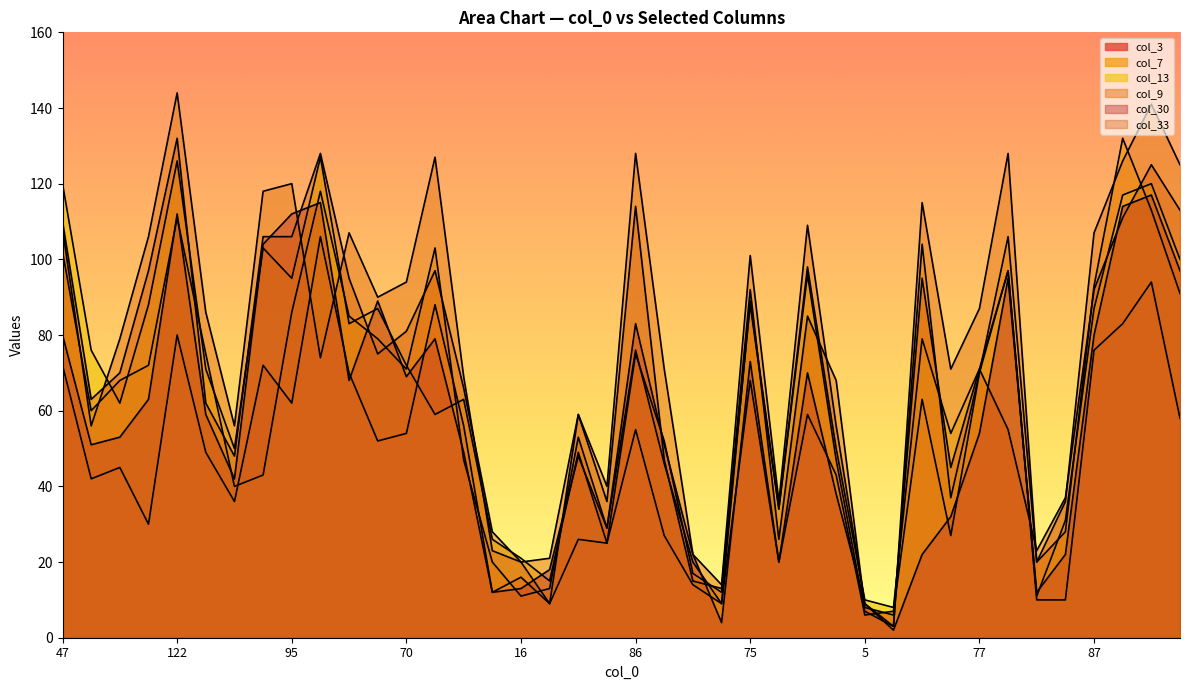

Reading left to right, extract all data points from this chart.

col_3: 72	42	45	30	80	49	36	72	62	106	70	52	54	88	56	12	16	9	26	25	55	27	14	9	68	20	59	43	6	7	63	27	70	97	10	10	76	83	94	58
col_7: 102	60	68	72	111	75	40	43	86	118	85	79	71	103	47	20	11	13	53	29	76	46	20	9	89	34	96	47	7	3	104	37	70	106	20	28	93	132	113	91
col_13: 120	76	62	88	126	71	50	103	95	127	83	87	72	59	63	26	21	15	49	25	75	52	17	12	88	34	98	50	10	8	79	54	71	97	11	31	87	117	120	100
col_9: 108	56	79	106	144	86	56	118	120	74	107	90	94	127	69	23	20	21	59	40	128	71	22	14	101	36	109	56	9	3	115	71	87	128	20	36	107	126	141	125
col_30: 80	51	53	63	112	59	42	104	112	115	68	89	69	79	49	12	13	18	48	29	83	51	22	4	73	20	70	38	9	2	22	32	54	95	12	22	80	114	117	97
col_33: 110	63	70	97	132	62	48	106	106	128	95	75	81	97	66	28	20	9	59	36	114	47	15	13	92	26	85	68	8	6	95	45	71	55	23	37	92	111	125	113